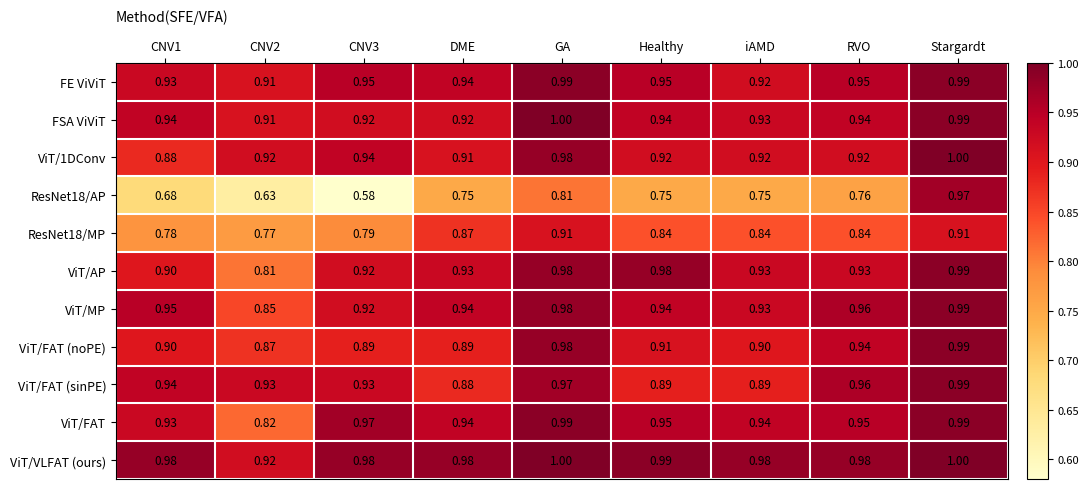

At which label does ViT/FAT (sinPE) reach its minimum?

DME